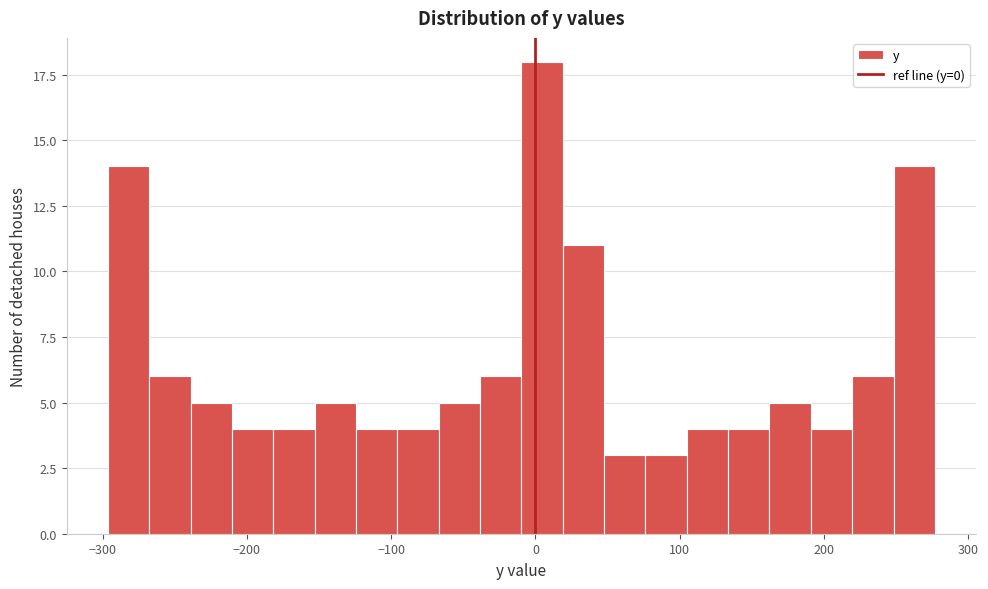

Around what value on the x-axis is the tallest bar? Give the approximate position of its centre, as read against the axis.

0